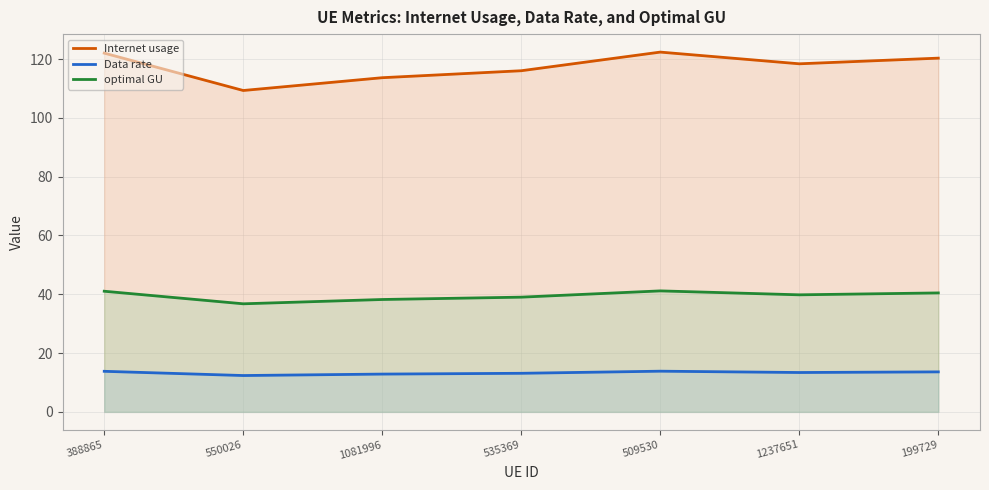

True or false: Data rate has more than 2 interior local peaks.

False